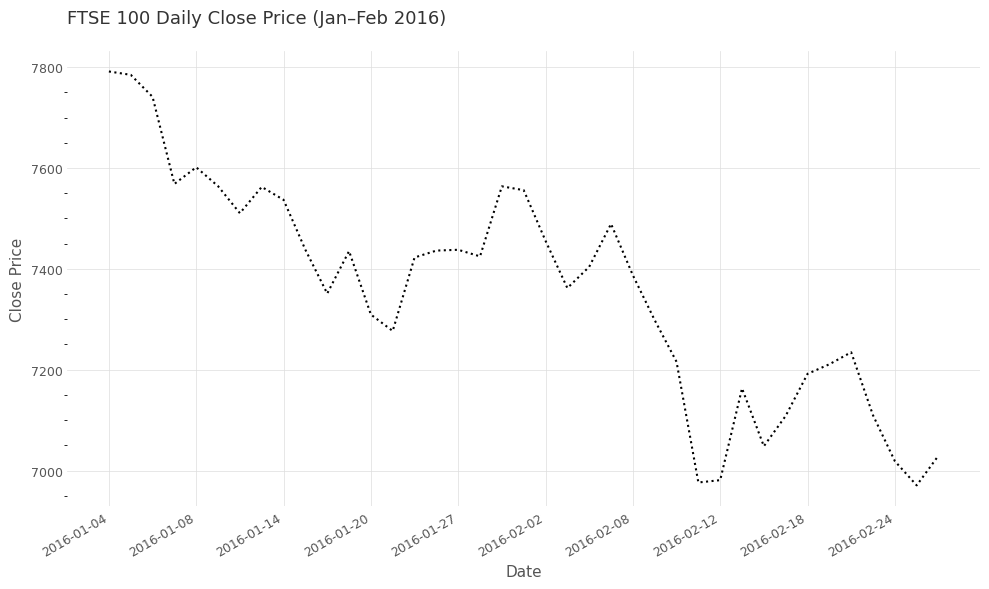

What is the greatest value displayed?

7791.3